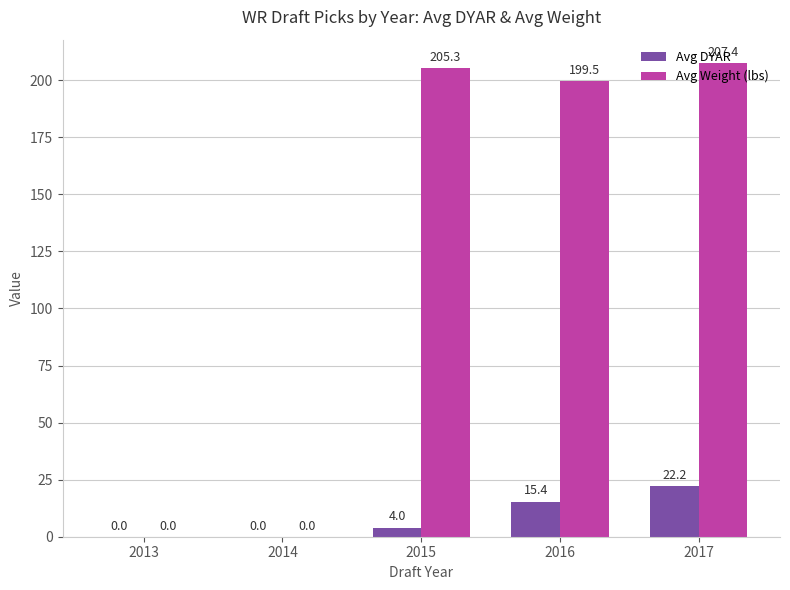

Is the value of Avg DYAR at 2016 greater than the value of Avg Weight (lbs) at 2017?

No